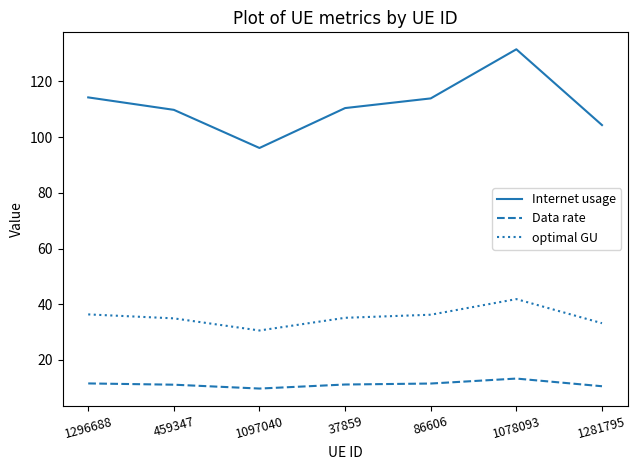

What is the greatest value displayed?

131.6